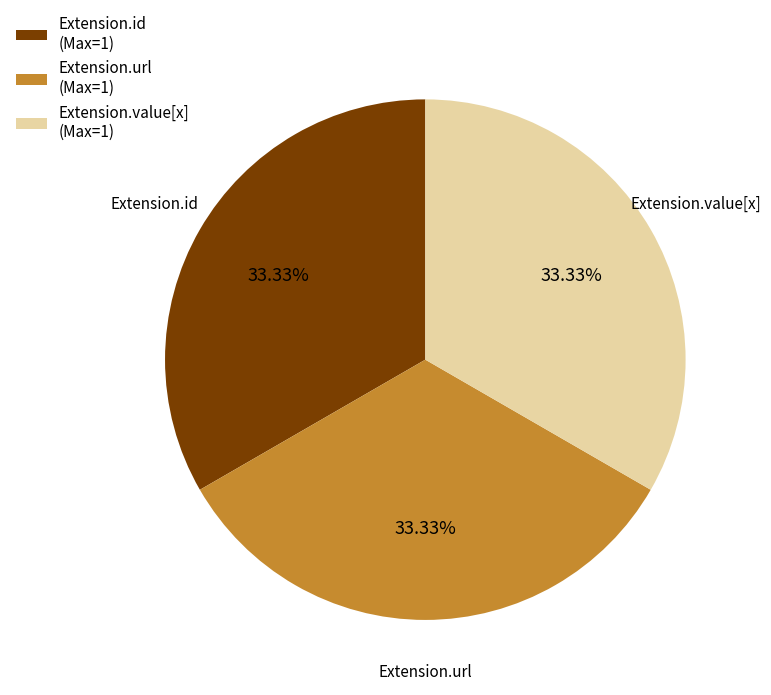

What is the ratio of the value at Extension.id (Max=1) to the value at Extension.value[x] (Max=1)?

1.0